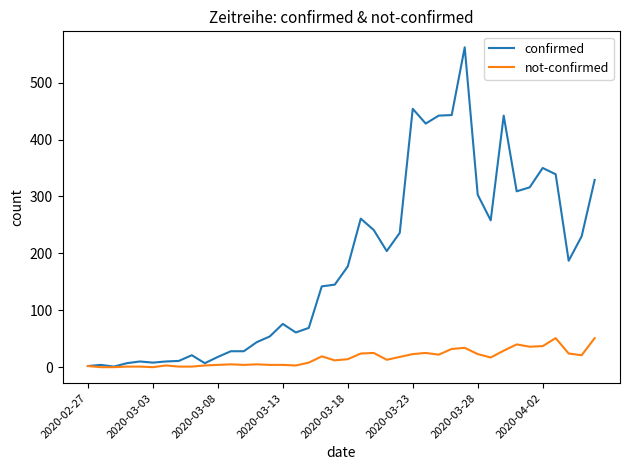

Which series has the widest spread of values?

confirmed